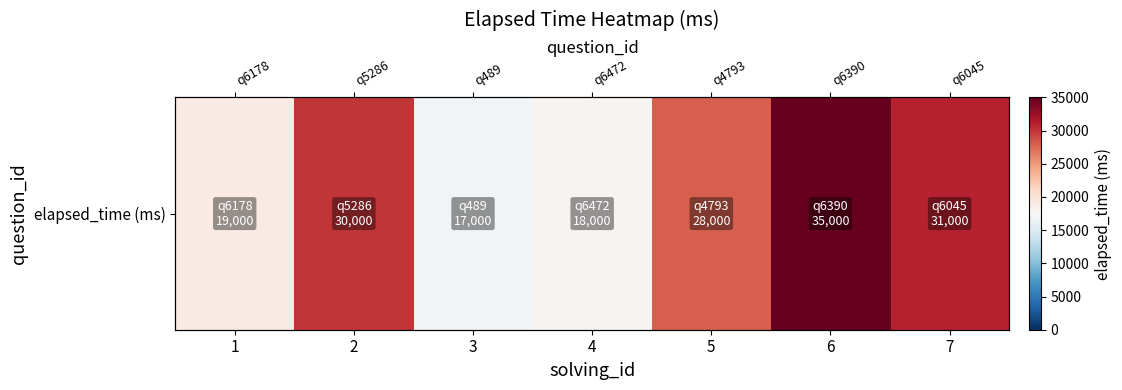

What is the change in value from 2 to 4?

-12000